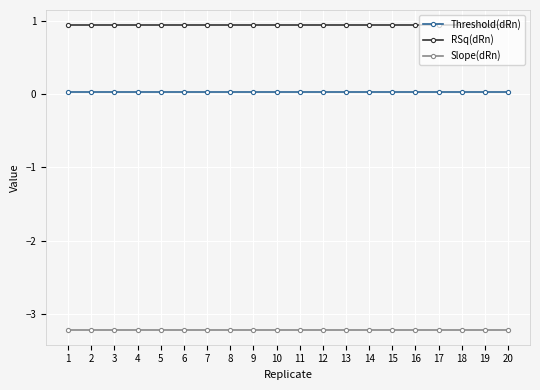

How many lines are shown in the chart?

3